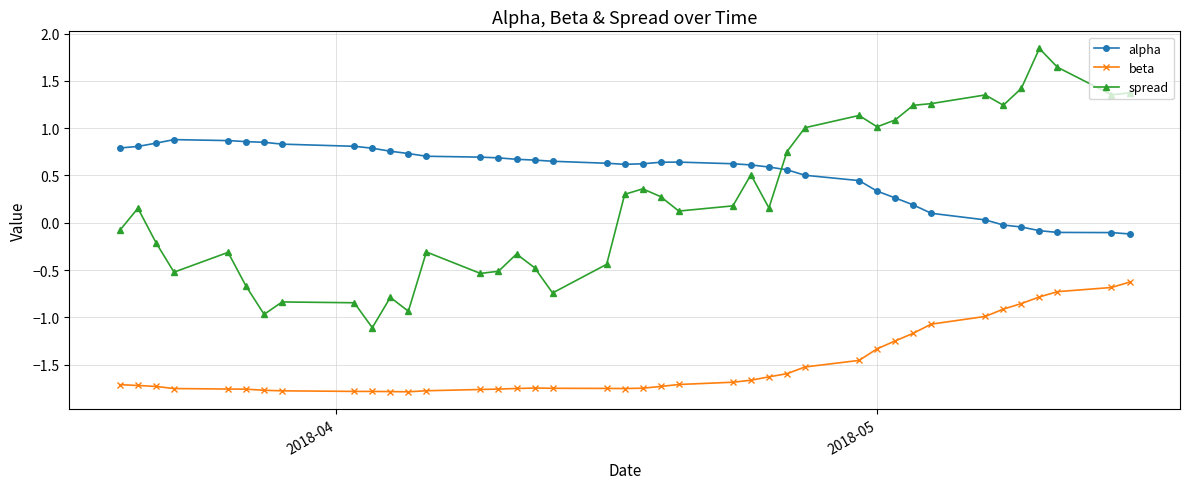

True or false: spread has more than 2 interior local peaks.

True